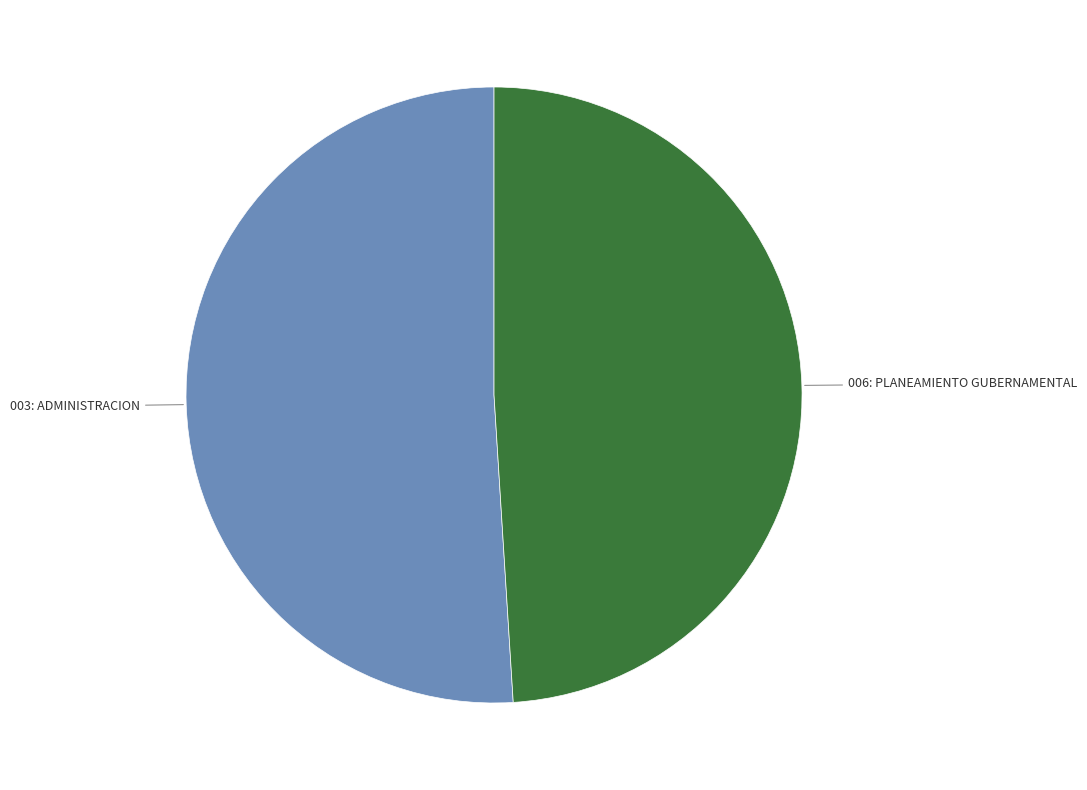

Is there a majority slice in this chart?

Yes